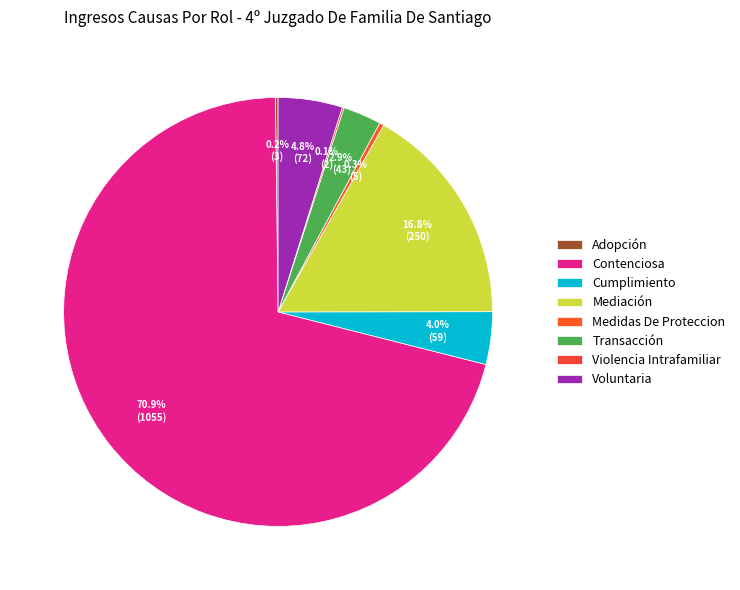

To the nearest percent, what is the average slice percentage?

12%